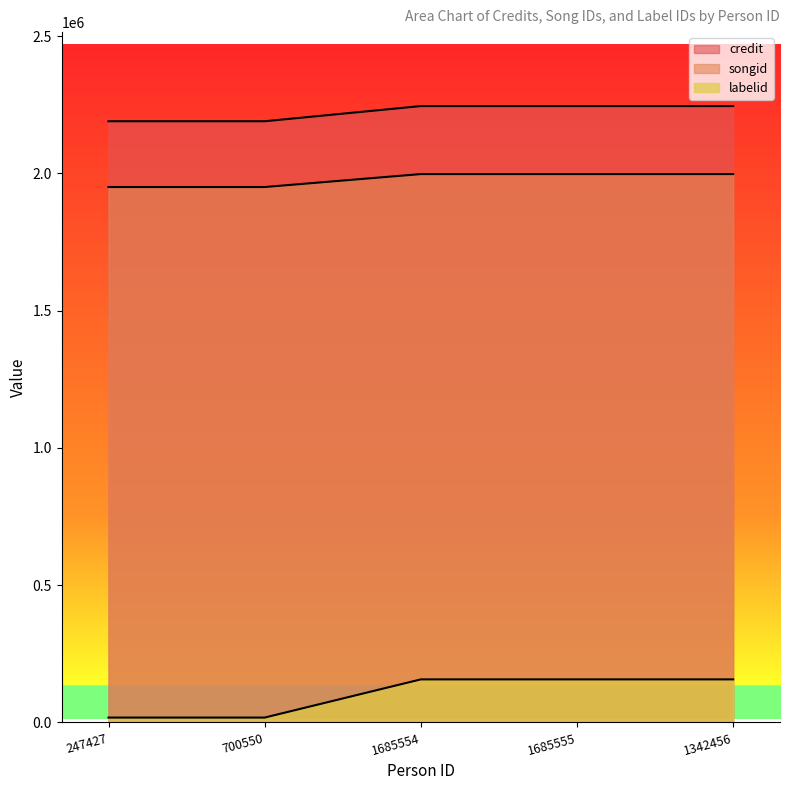

How many lines are shown in the chart?

3